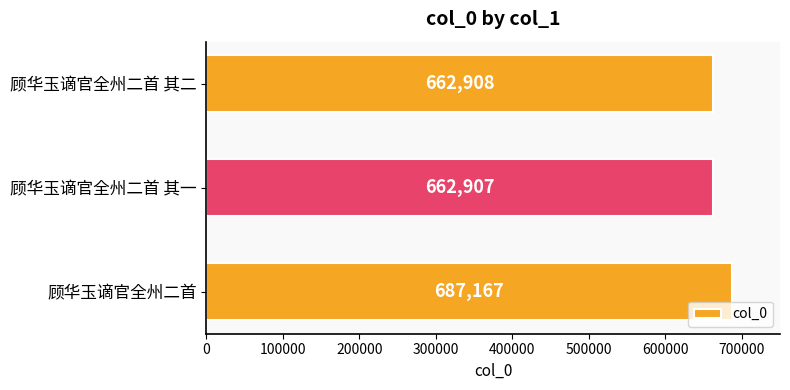

At which label is the value closest to 675037?

顾华玉谪官全州二首 其二